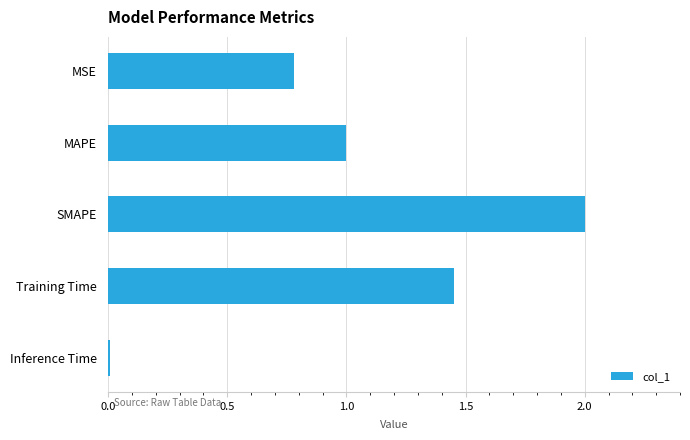

What is the sum of the values at MSE and Training Time?

2.2